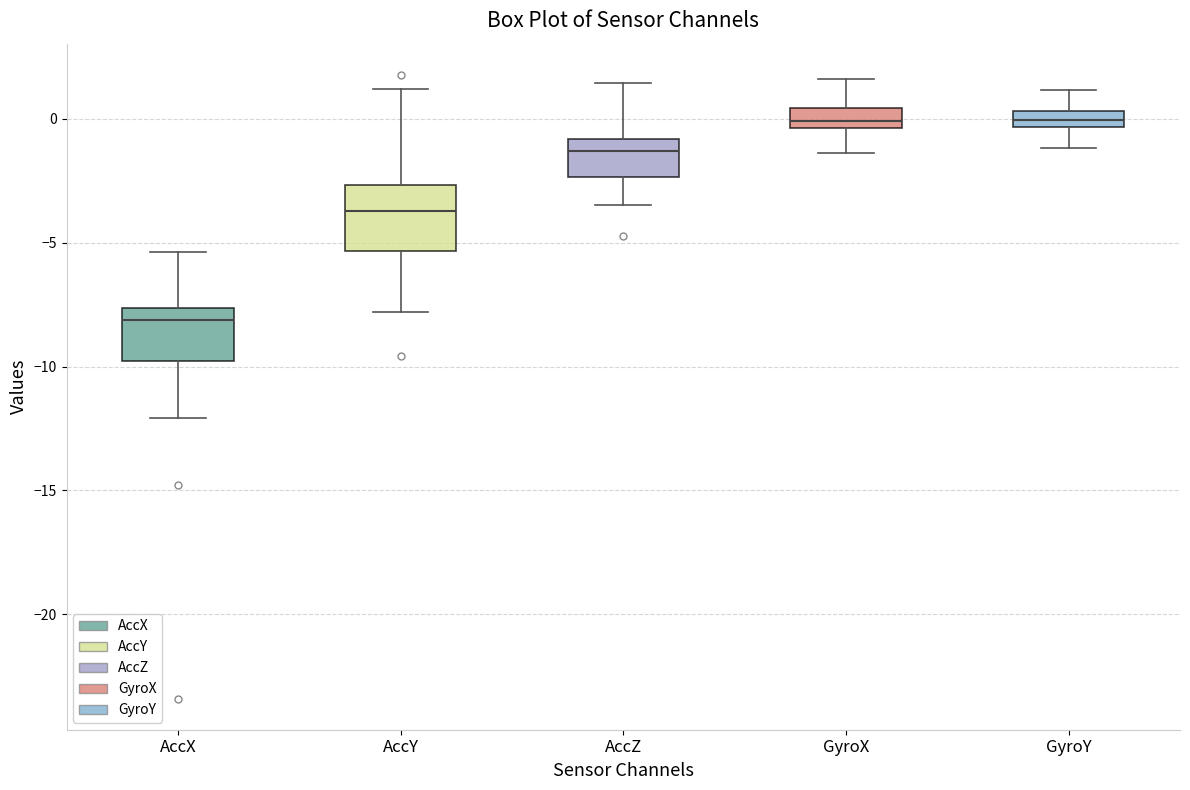

Which box has the lowest median line?

AccX